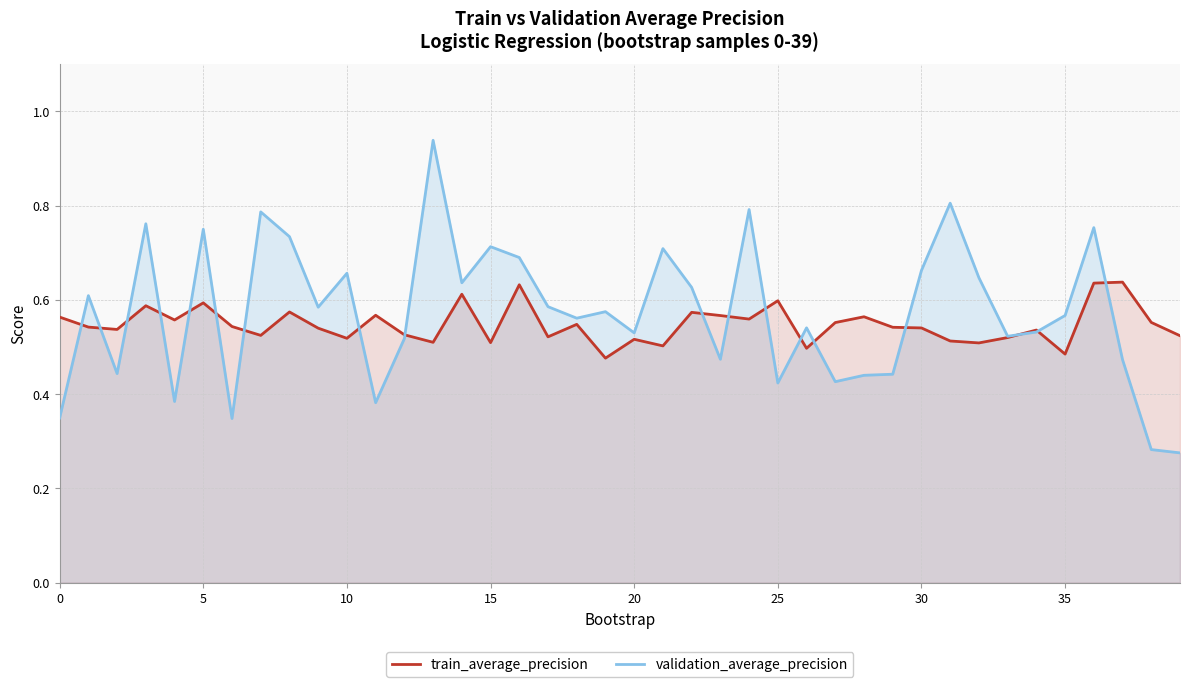

The train_average_precision series shows 0.9 at 30. True or false?

False